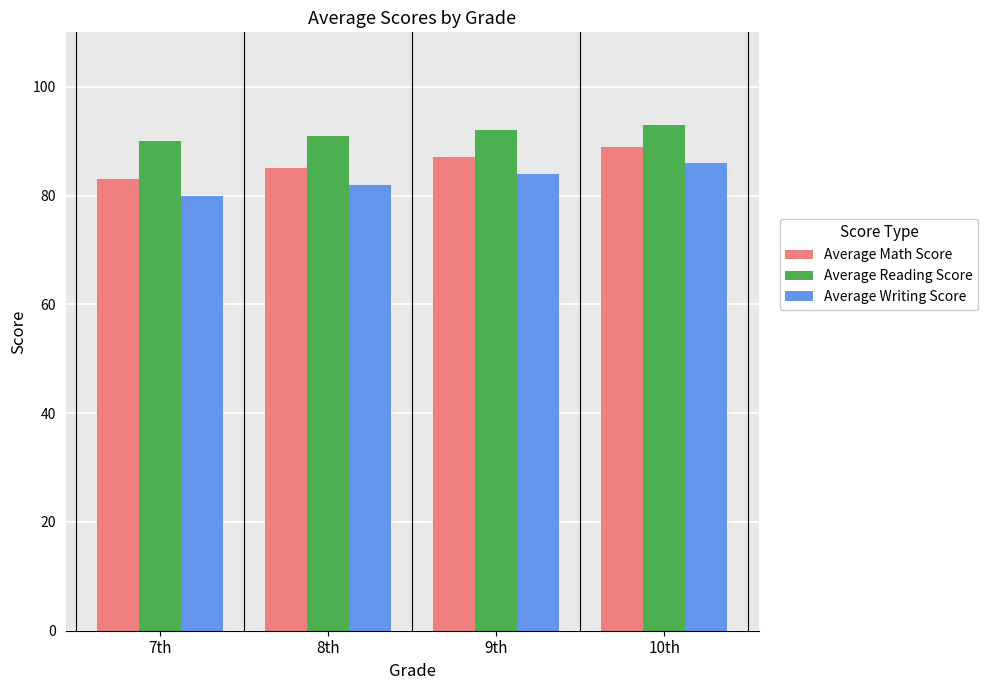

How many values in the Average Reading Score series are below 92?

2